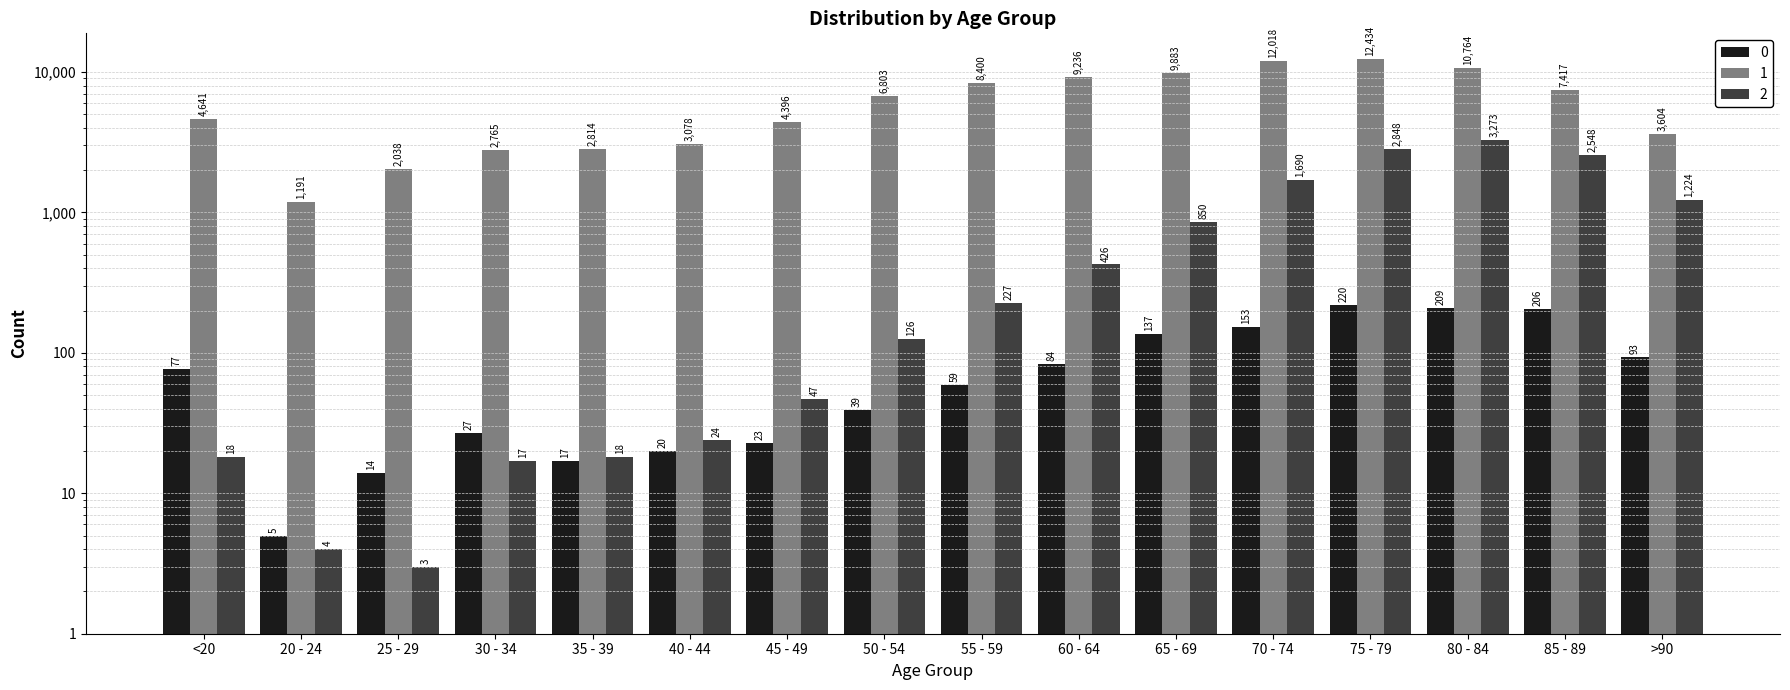

List the series in order of their peak value, highest first.

1, 2, 0